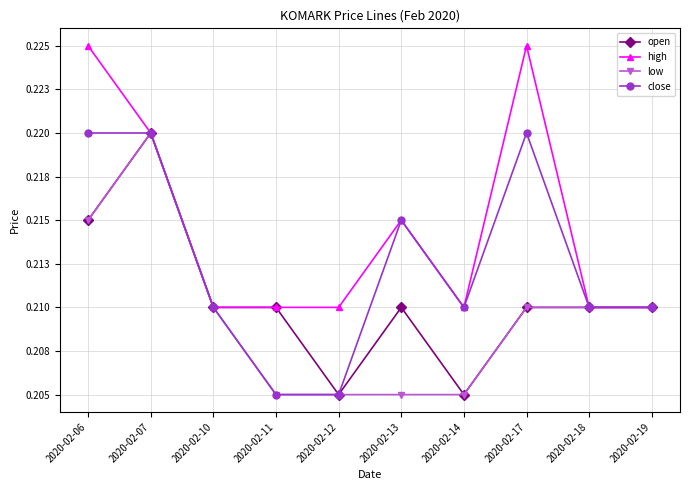

Between 2020-02-06 and 2020-02-14, which is larger?

2020-02-06